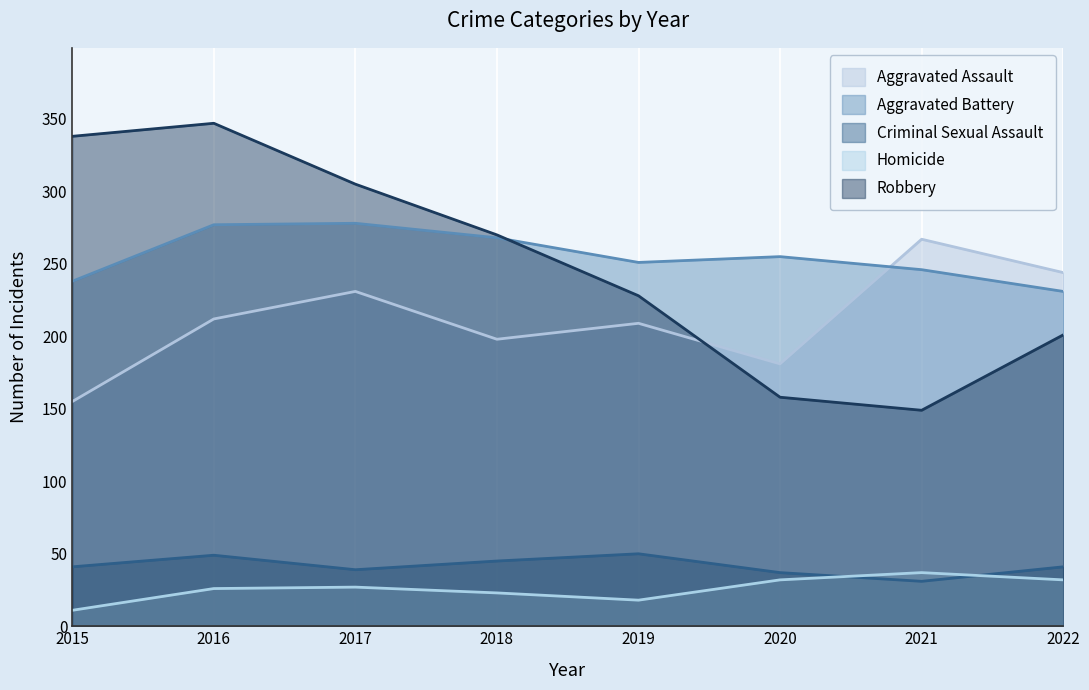

True or false: Robbery and Homicide intersect in this chart.

False